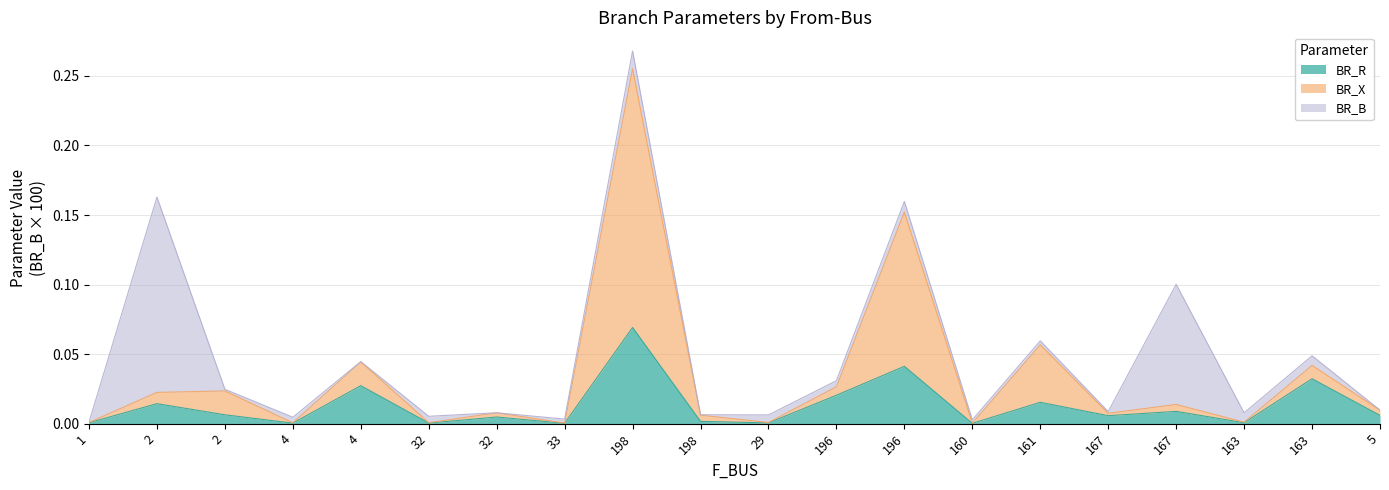

Is it true that BR_R equals 0.0 at 1?

True